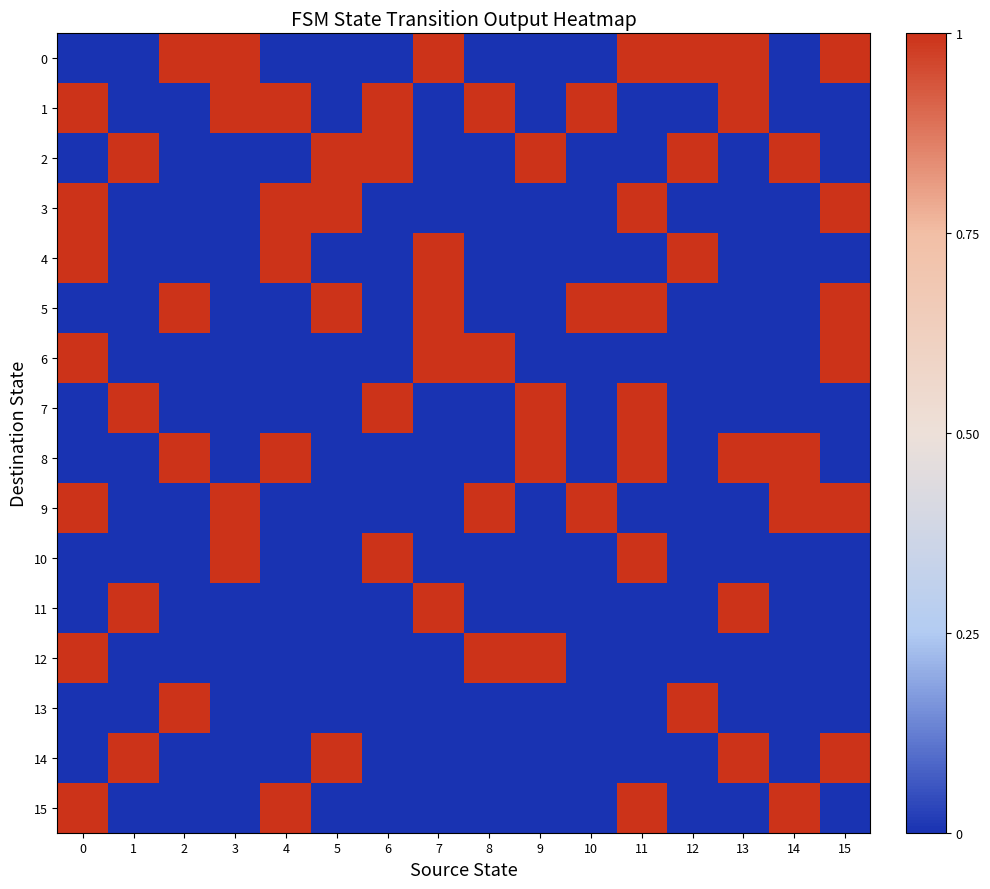

Which has a higher value, 1 or 6?

1